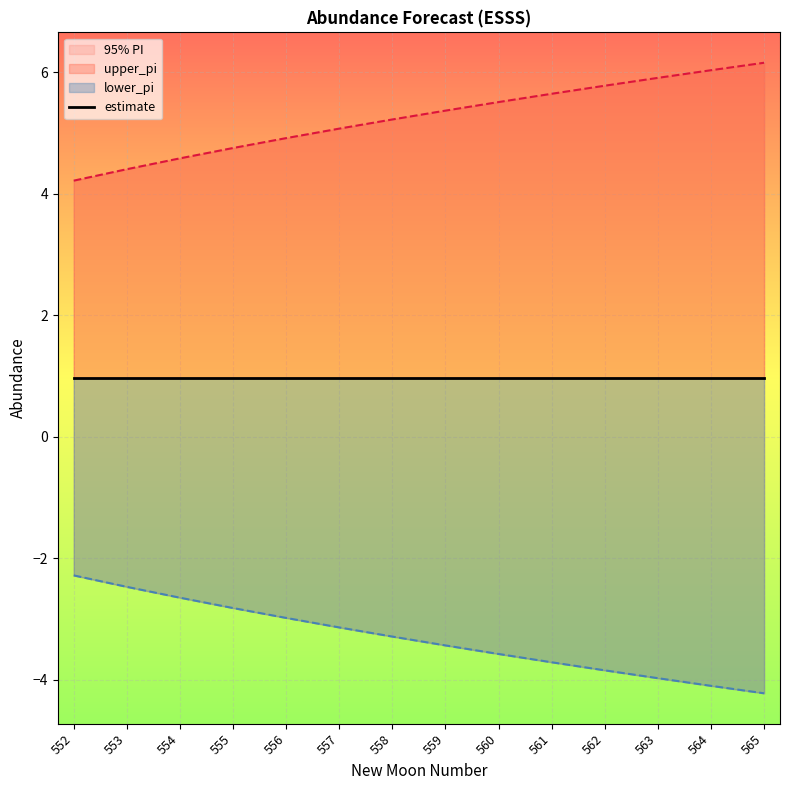

Between 554 and 556, which series saw the biggest shift?

upper_pi